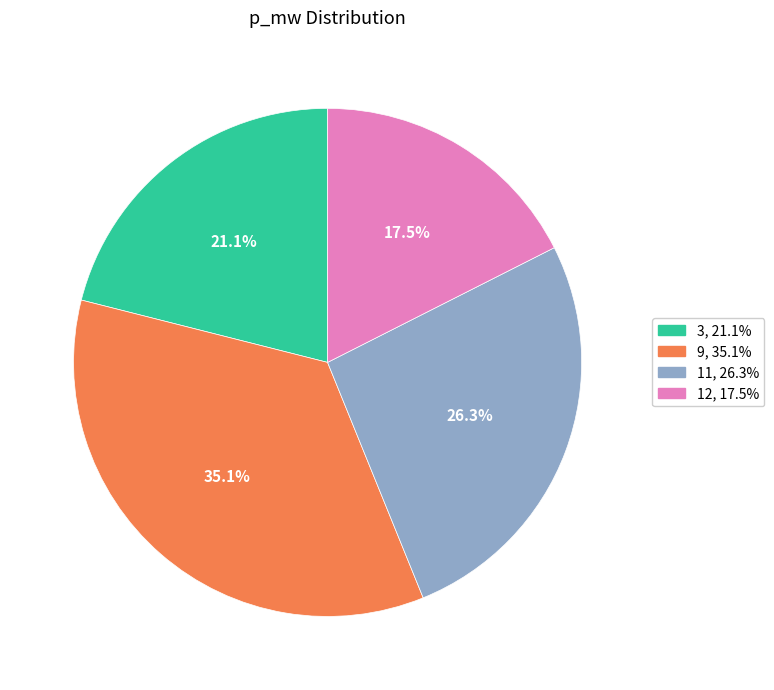

To the nearest percent, what is the difference between the largest and smallest slice percentages?

18%